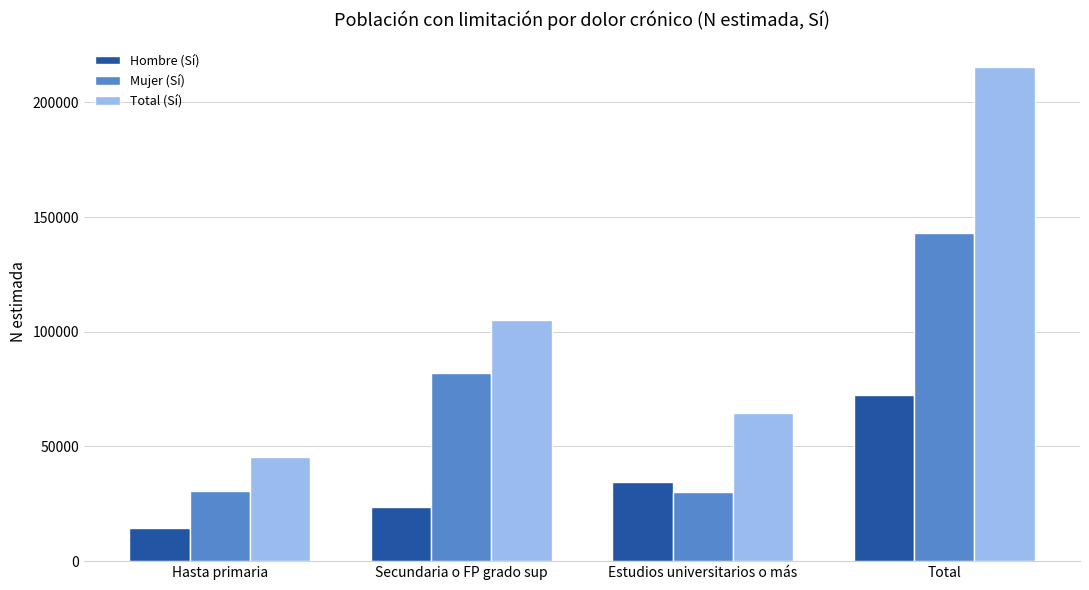

What are all the series names shown in the legend?

Hombre (Sí), Mujer (Sí), Total (Sí)